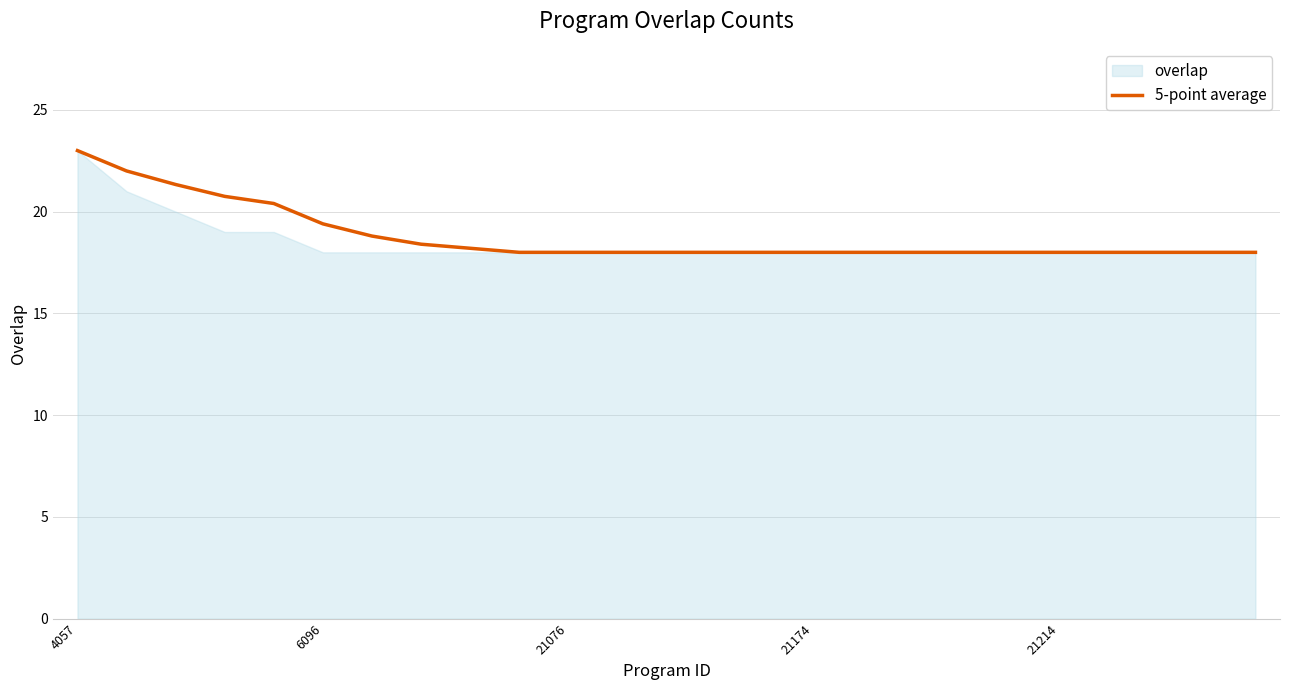

What is the sum of all values?

470.3